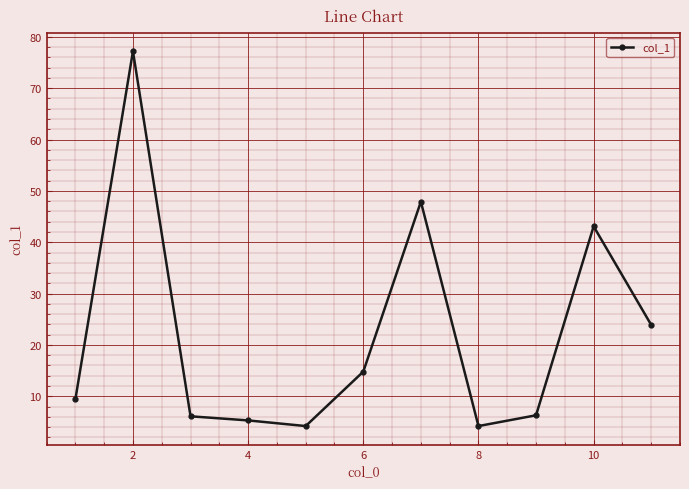

What is the difference between the maximum and second lowest values?

73.0